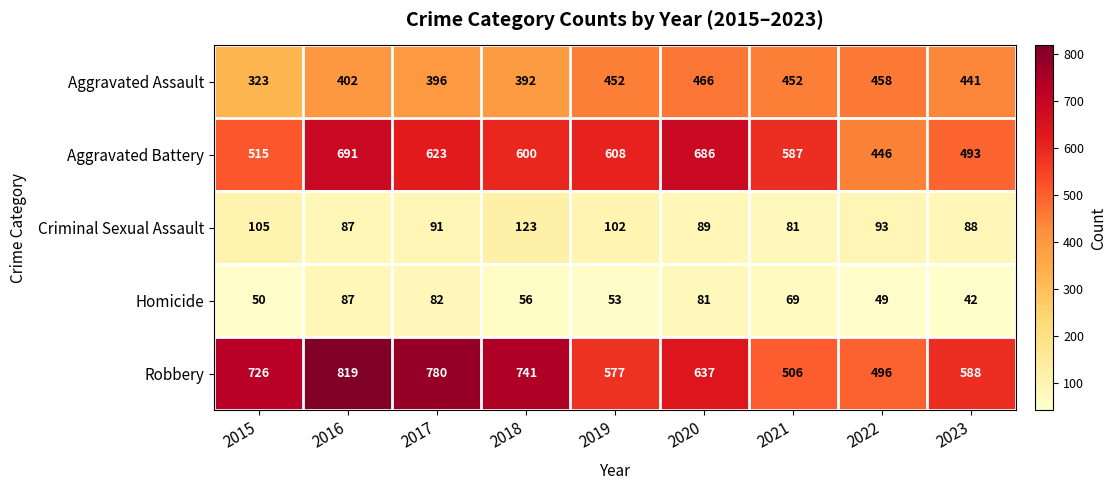

Which series has the largest range (max minus min)?

Robbery